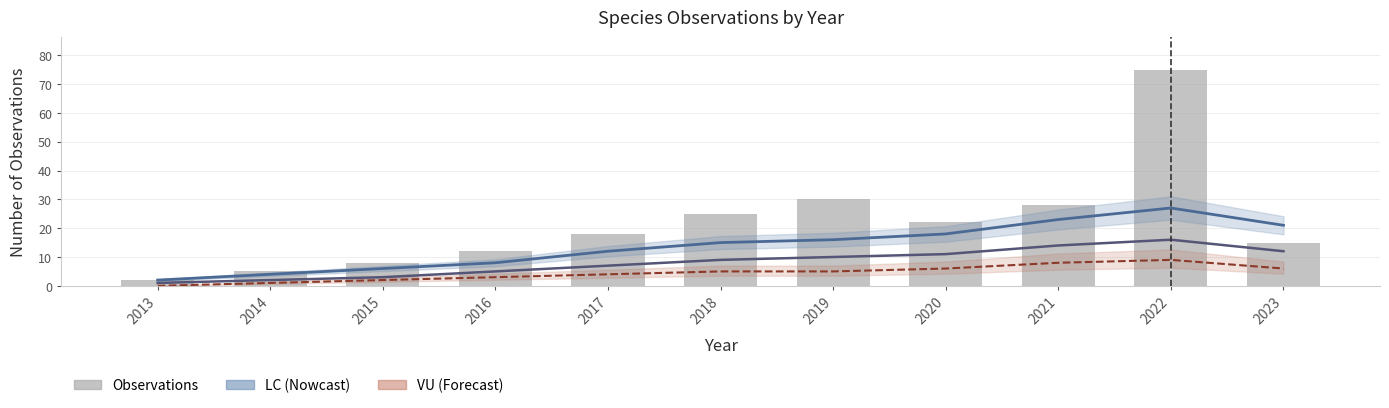

Is it true that Observations equals 4 at 2016?

False